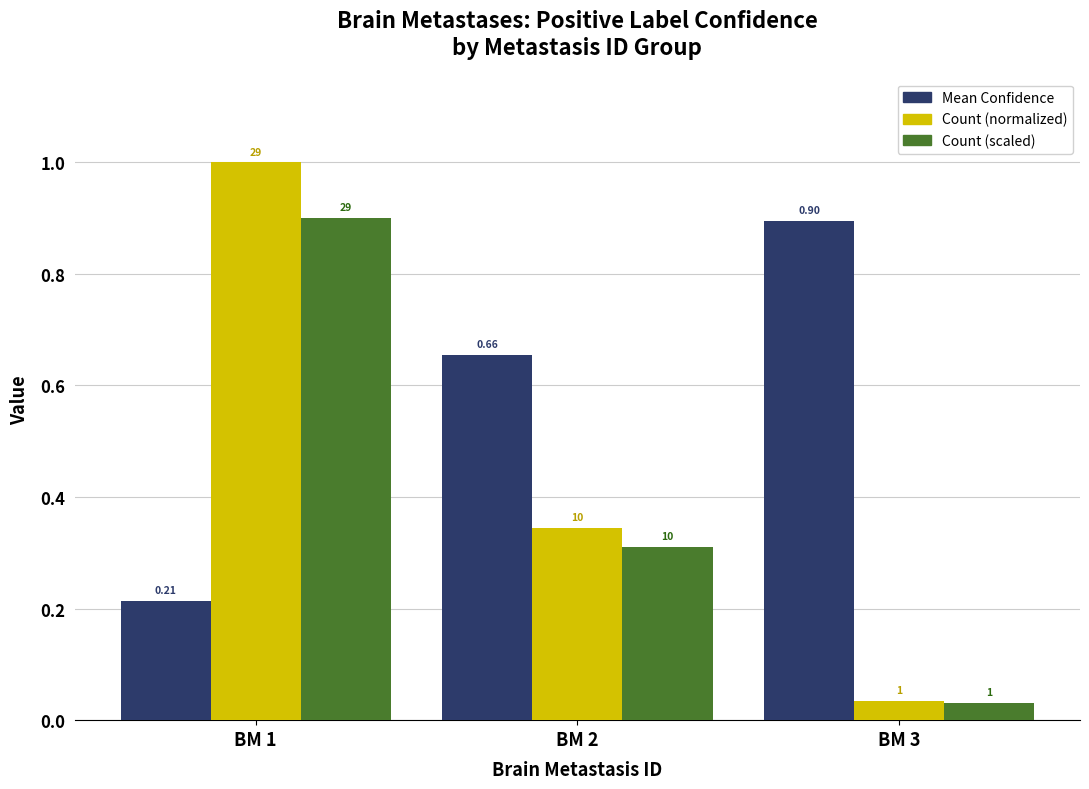

Which series has the widest spread of values?

Count (normalized)